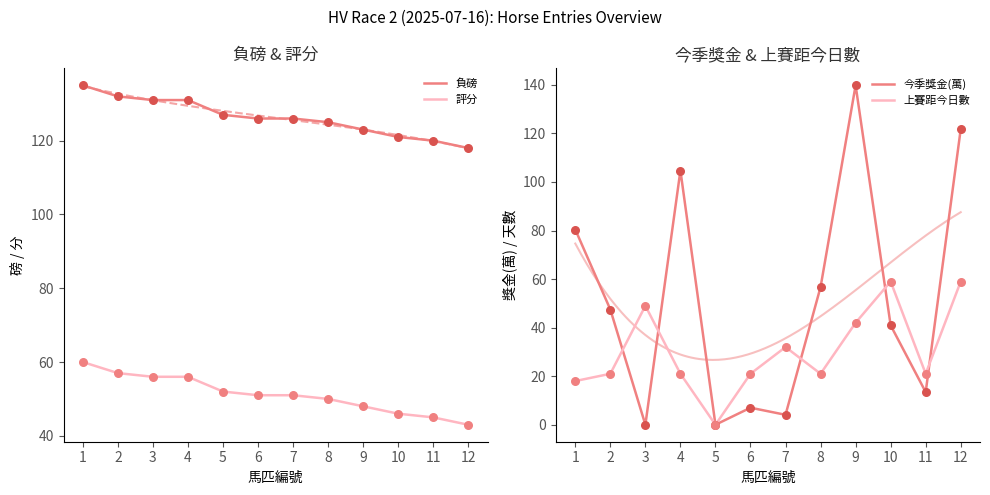

What are all the series names shown in the legend?

負磅, 評分, 今季獎金(萬), 上賽距今日數